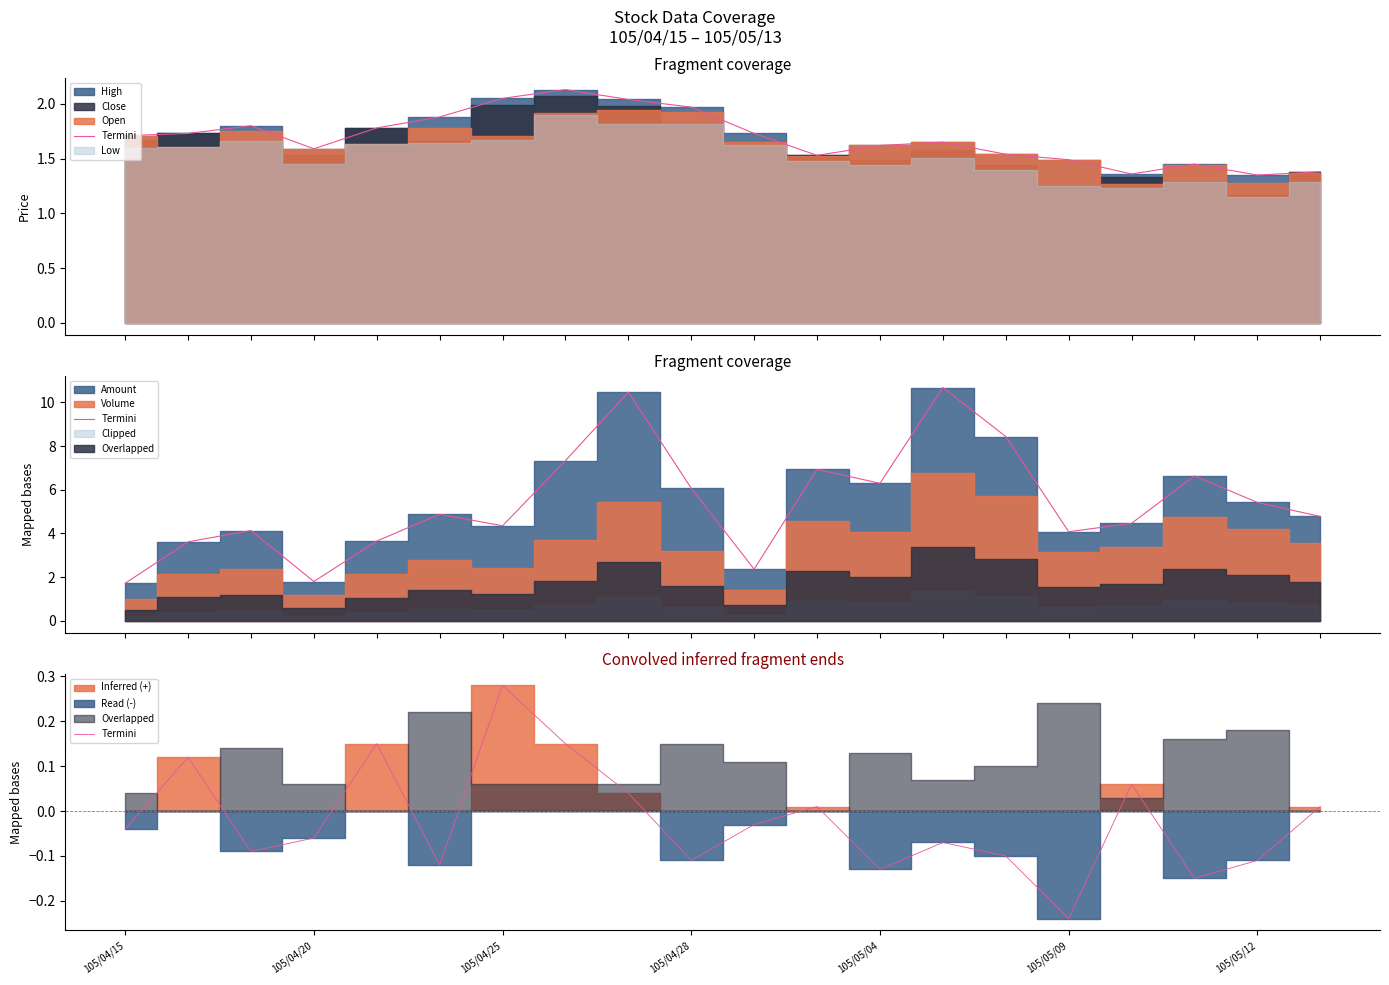

Reading left to right, list all the values displayed in this chart.

-0.0	0.1	-0.1	-0.1	0.2	-0.1	0.3	0.1	0.0	-0.1	-0.0	0.0	-0.1	-0.1	-0.1	-0.2	0.1	-0.1	-0.1	0.0